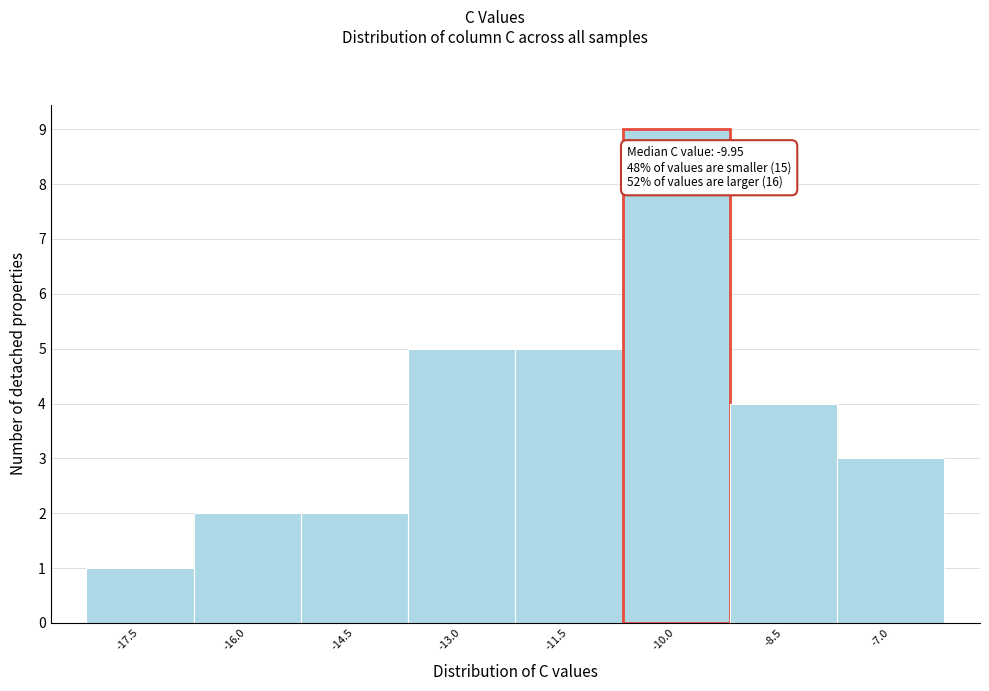

Reading left to right, list all the values displayed in this chart.

-17.5=1	-16.0=2	-14.5=2	-13.0=5	-11.5=5	-10.0=9	-8.5=4	-7.0=3